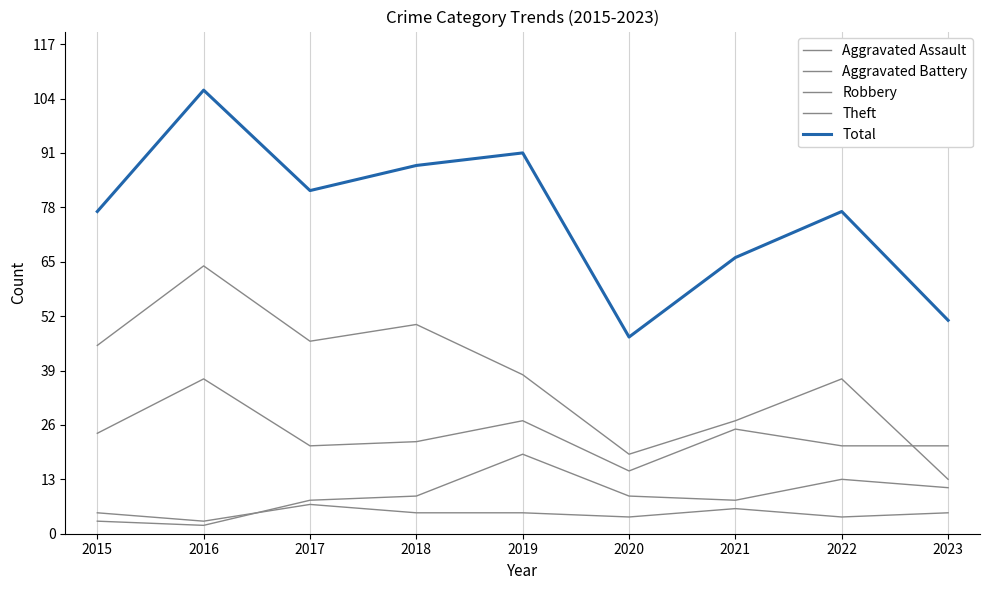

Does the chart display data point markers on the line(s)?

No